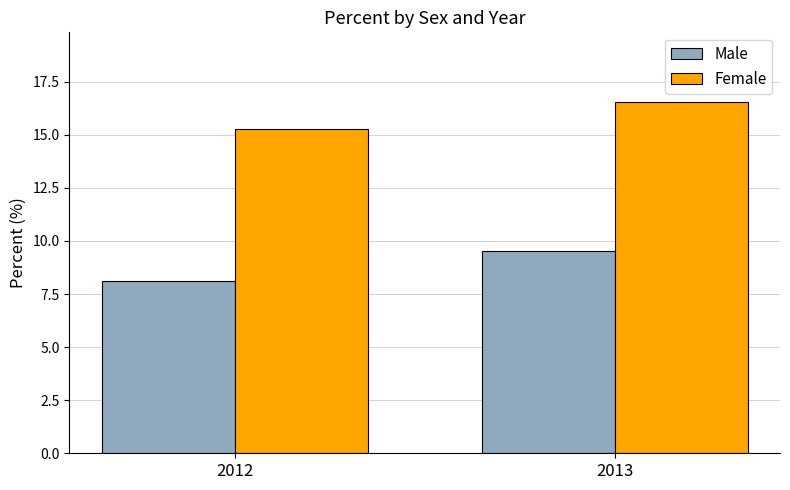

Rank the series by their maximum value, from highest to lowest.

Female, Male